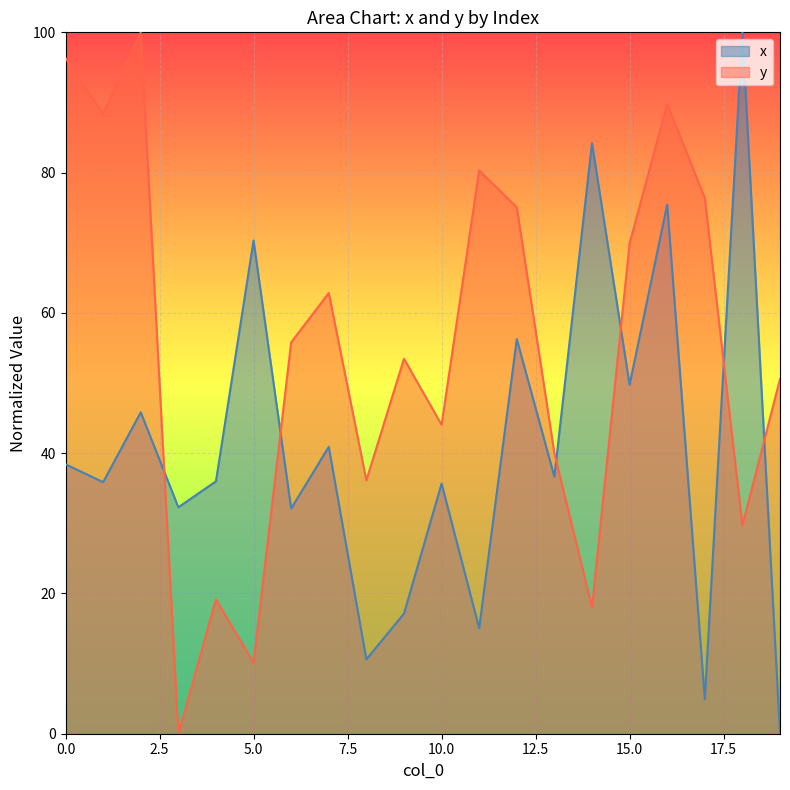

True or false: y has a value of 26.7 at 1.

False